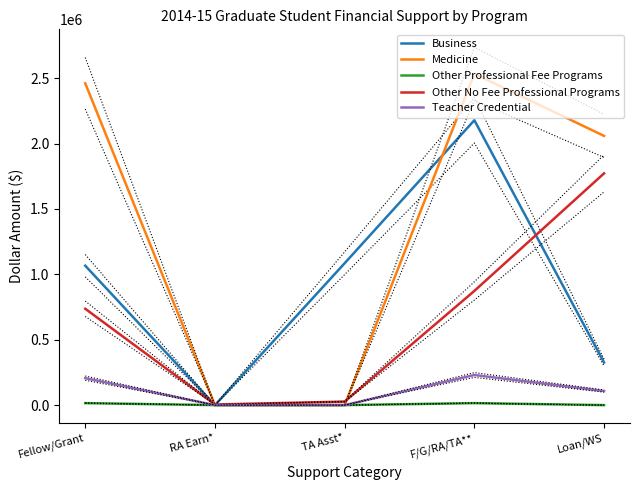

At which category does Business reach its first local valley?

RA Earn*